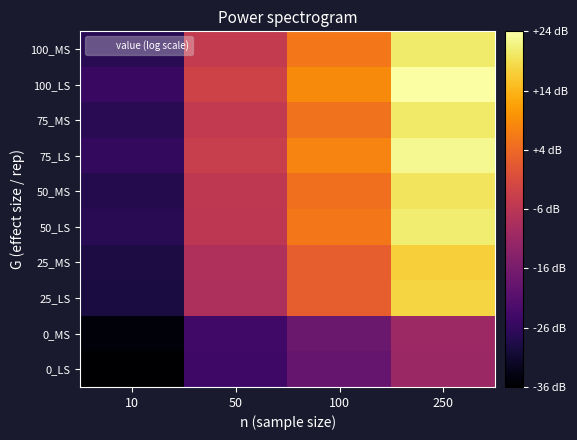

Reading left to right, what are all the values shown in this chart?

0_LS: 10=-35.7	50=-24.1	100=-18.4	250=-10.8
0_MS: 10=-34.6	50=-23.8	100=-17.9	250=-10.3
25_LS: 10=-29.0	50=-8.2	100=2.5	250=17.9
25_MS: 10=-28.8	50=-7.6	100=2.4	250=17.2
50_LS: 10=-27.0	50=-5.6	100=6.2	250=20.9
50_MS: 10=-27.7	50=-5.3	100=5.1	250=19.9
75_LS: 10=-25.9	50=-3.9	100=7.8	250=22.7
75_MS: 10=-27.1	50=-4.7	100=5.5	250=20.5
100_LS: 10=-25.0	50=-2.7	100=8.8	250=24.1
100_MS: 10=-26.9	50=-4.5	100=6.2	250=20.7